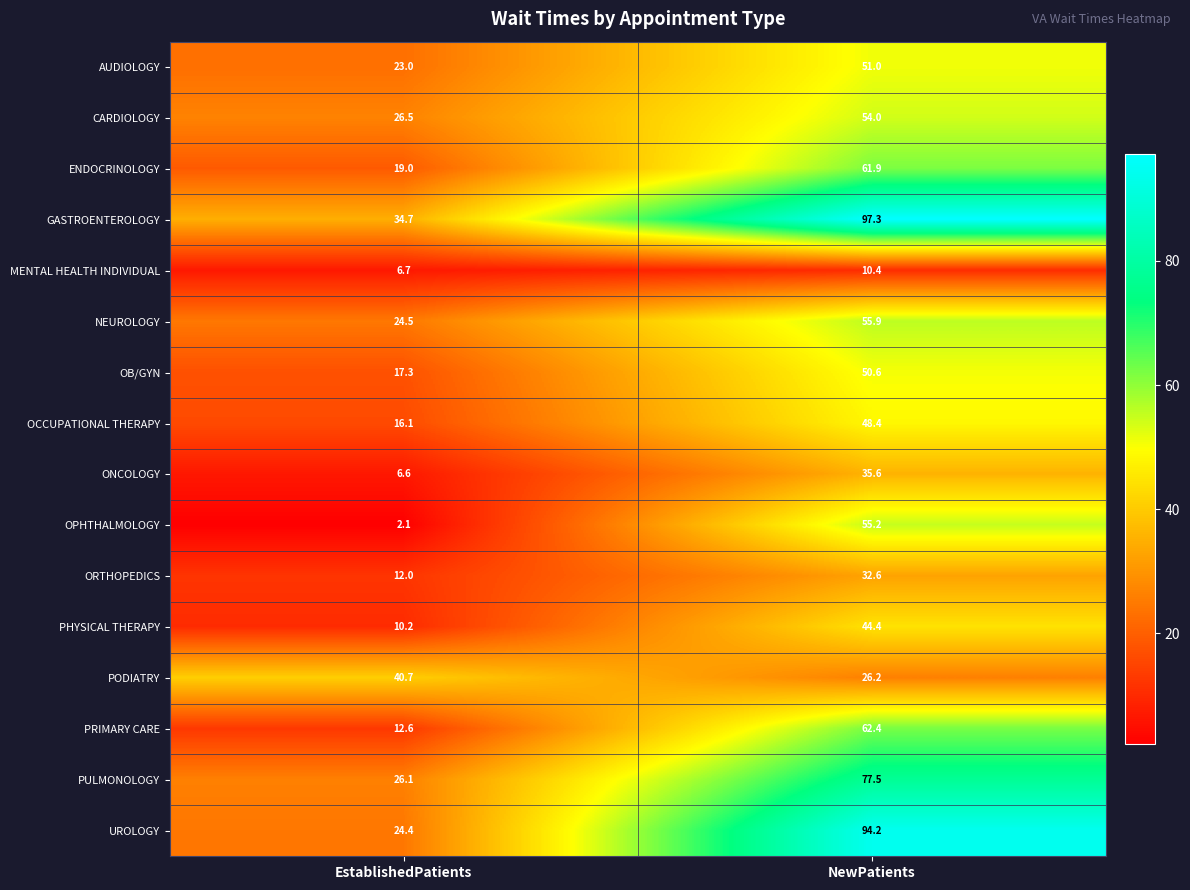

What value does the OB/GYN series have at NewPatients?

50.6